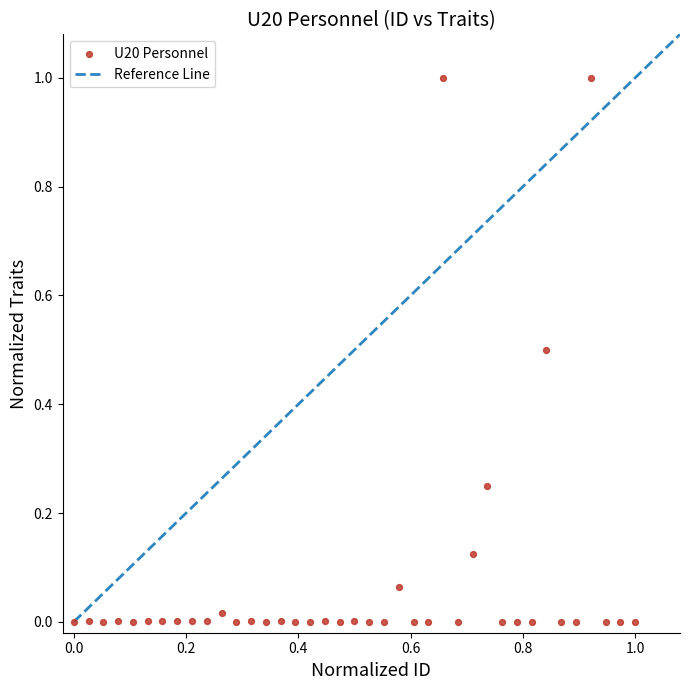

What is the range of Y values (max minus min)?

1.0